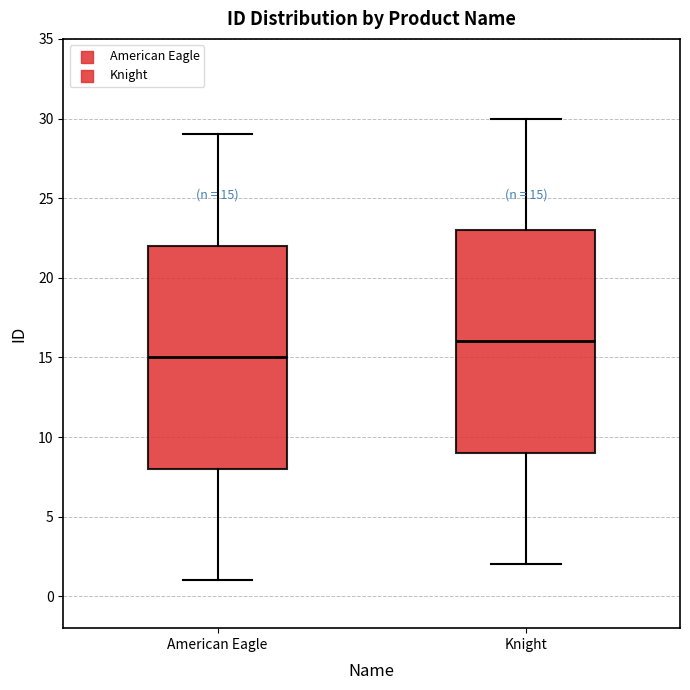

Which box has the highest median line?

Knight